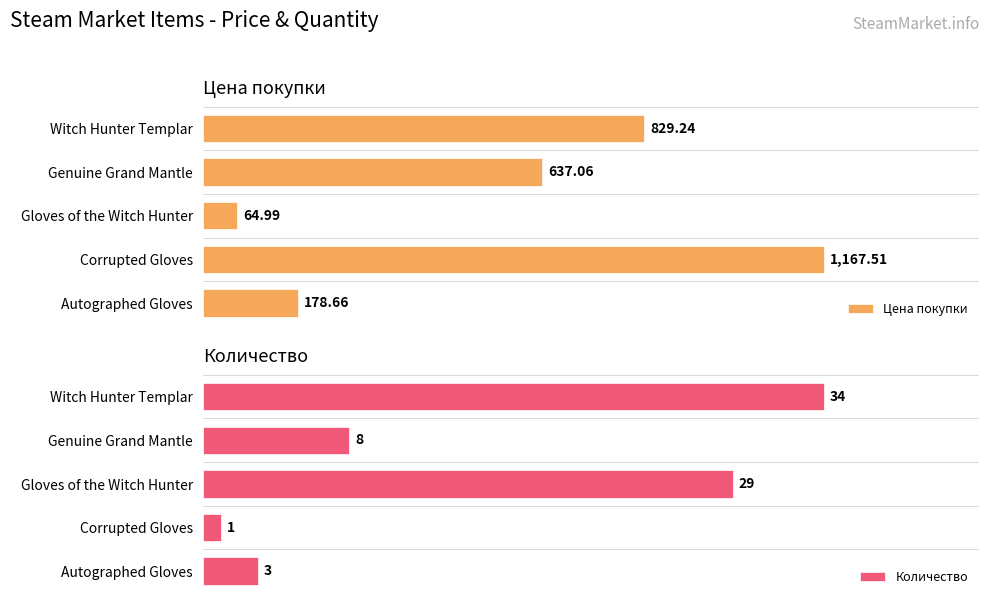

Which category has the lowest value in the Цена покупки series?

Gloves of the Witch Hunter